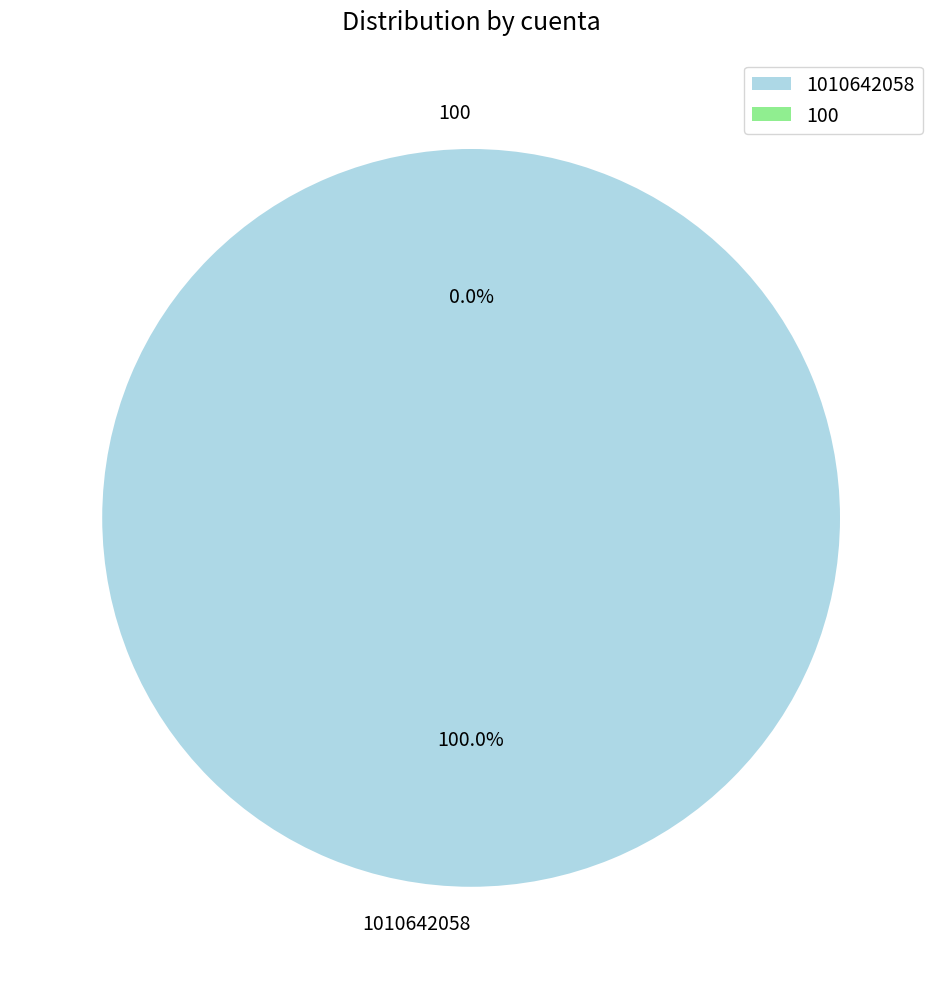

Is 1010642058 the majority of the pie?

Yes